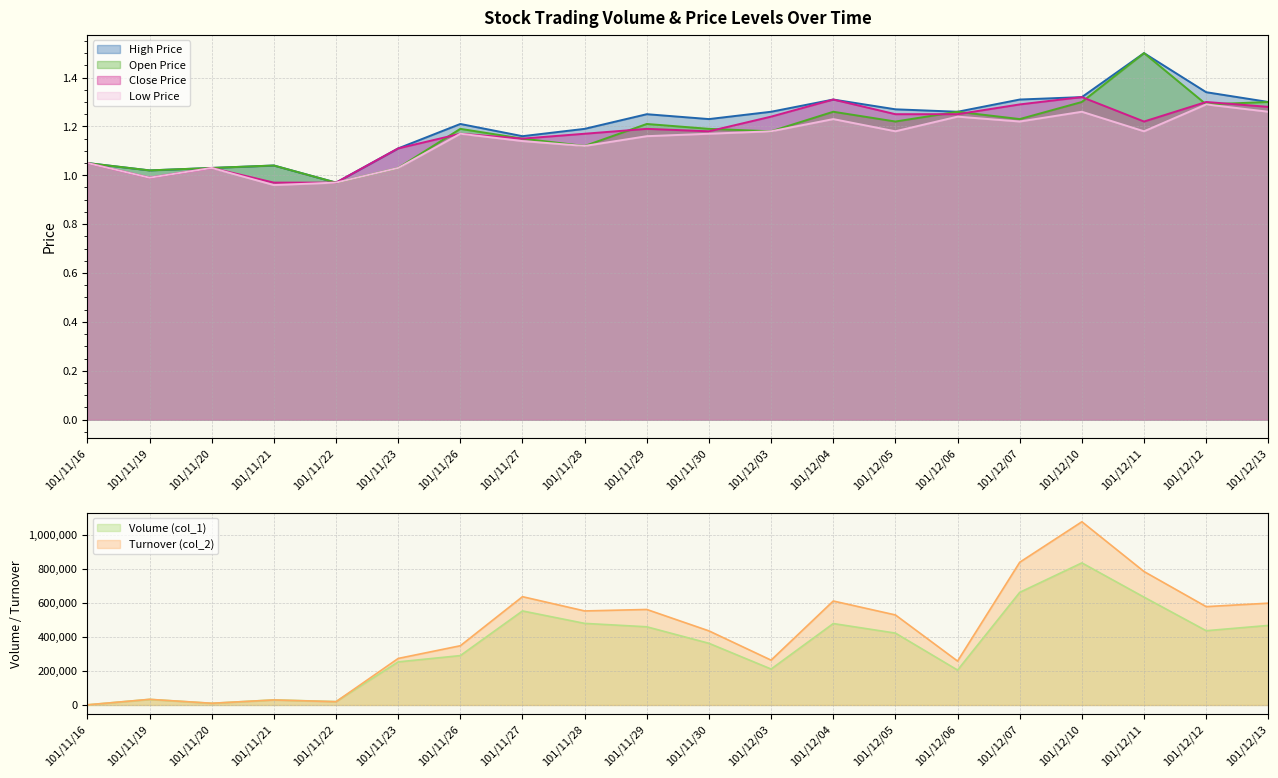

True or false: col_3 and col_5 intersect in this chart.

False